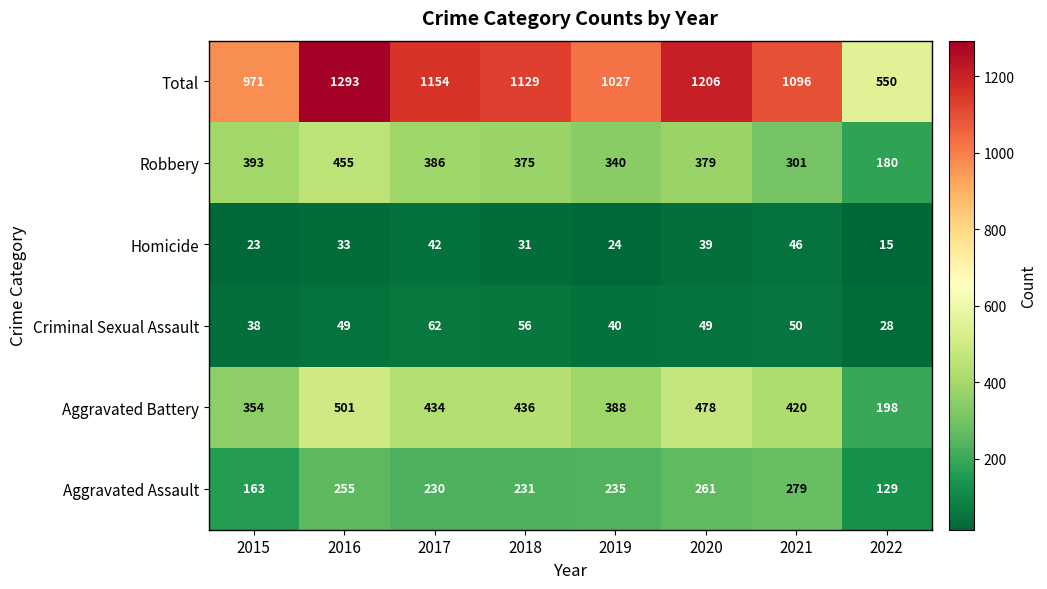

At how many categories does at least one series exceed 339?

8